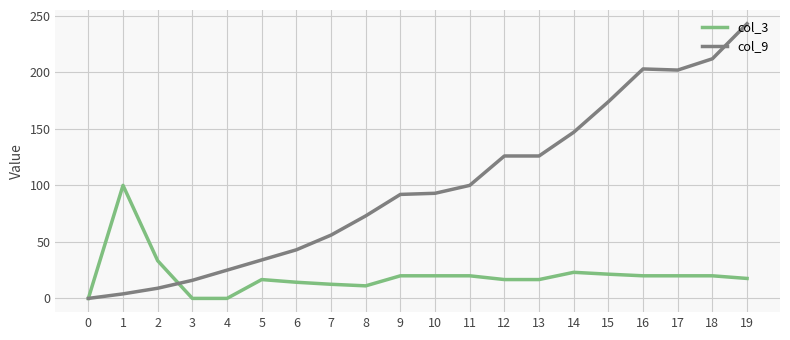

True or false: col_9 has a value of 34.0 at 5.

True